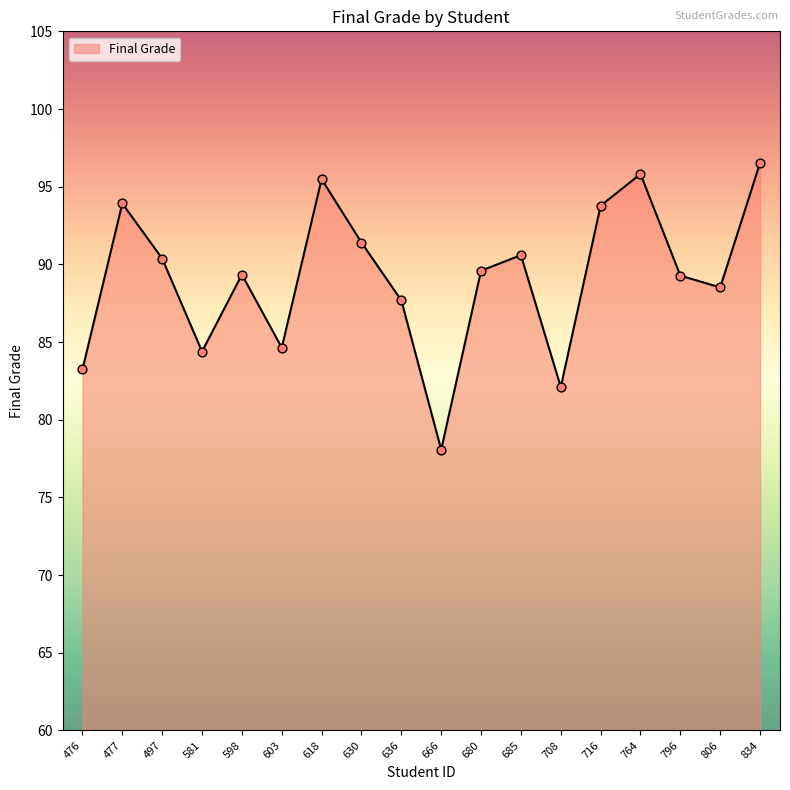

Which has a higher value, 476 or 708?

476